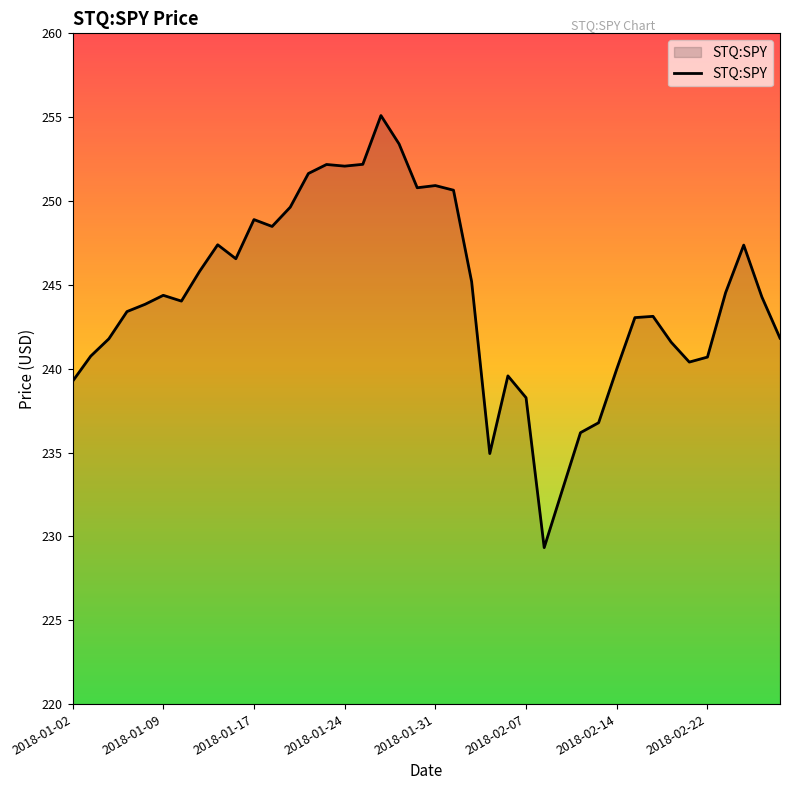

What is the minimum value shown in the chart?

229.3